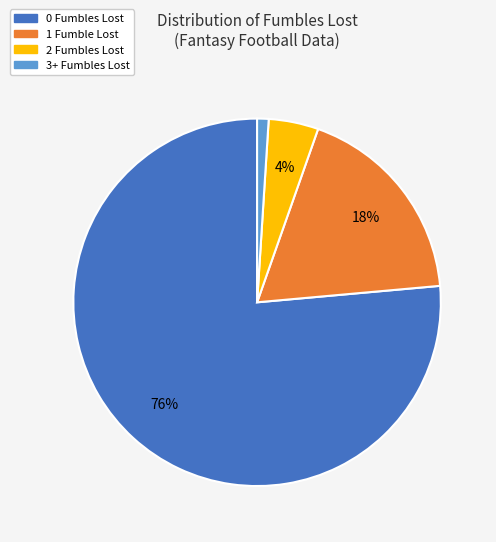

How many segments does this pie chart have?

4